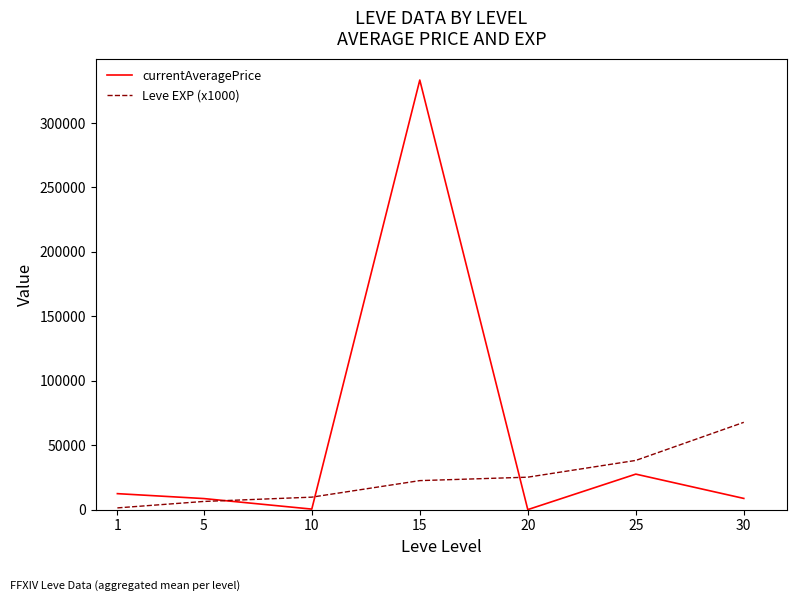

Which series has the widest spread of values?

currentAveragePrice